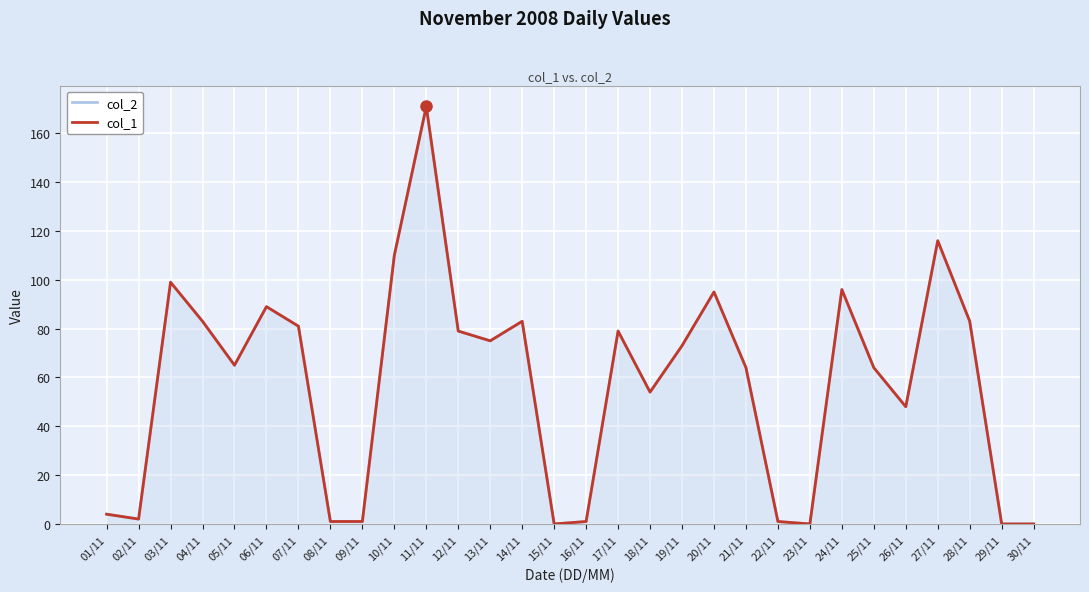

What position from the left is 15/11?

15